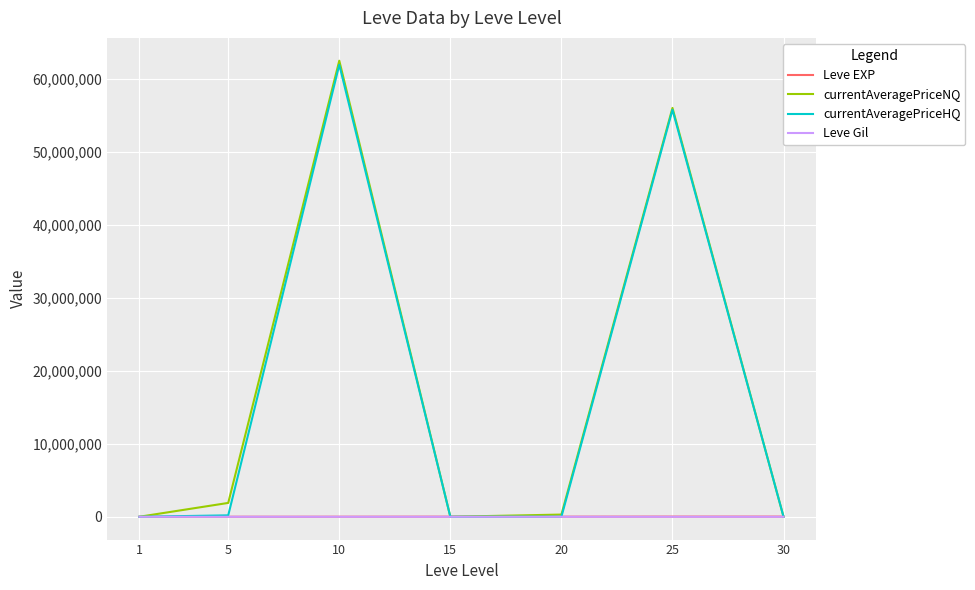

How many interior local valleys does the currentAveragePriceNQ series have?

1